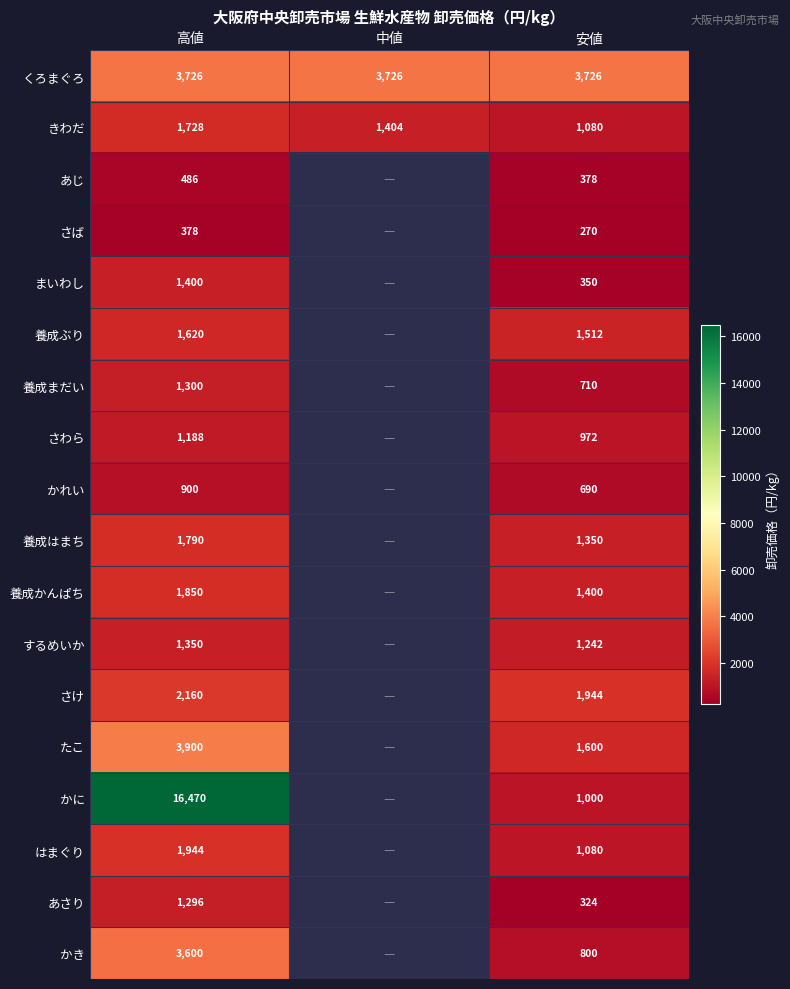

Which category has the lowest value across all series?

安値